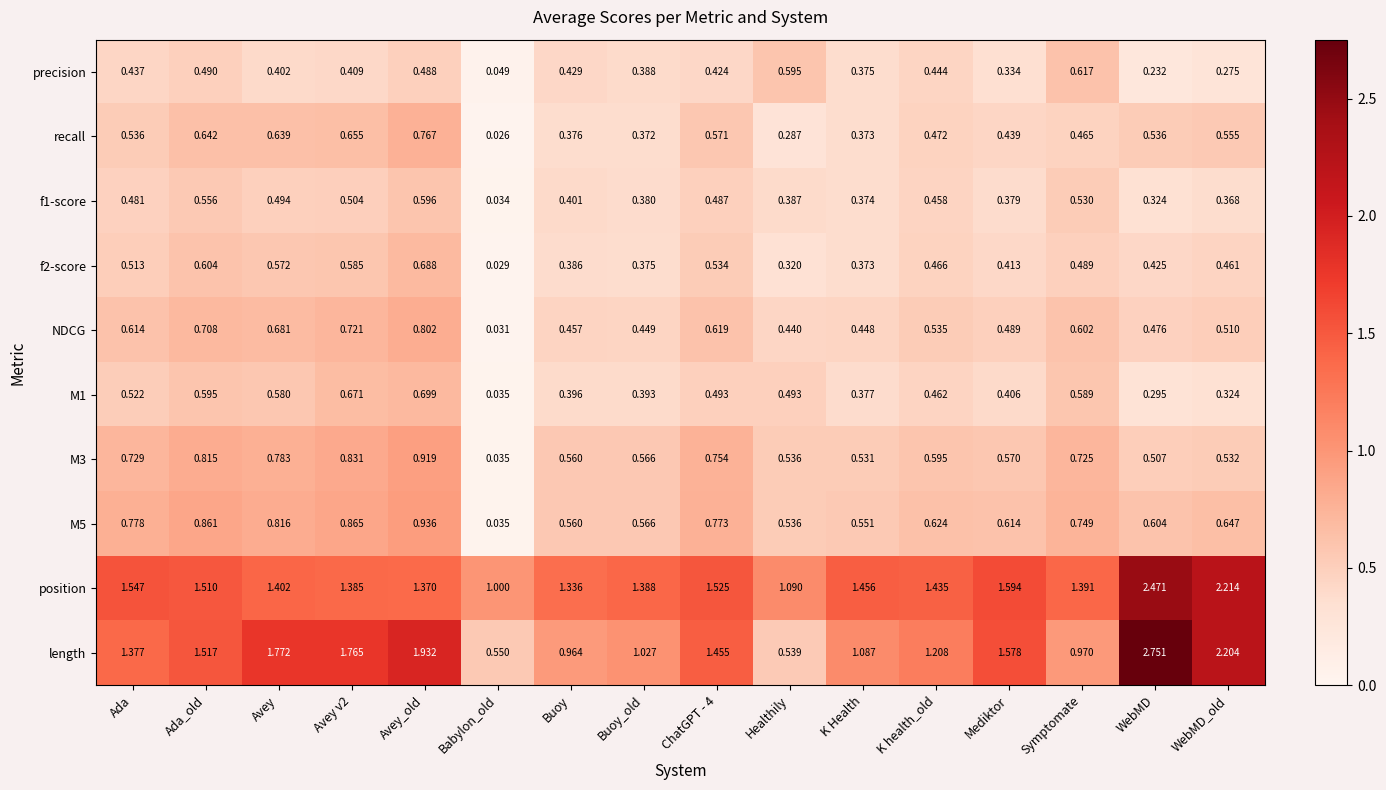

Which series has the largest total across all categories?

position